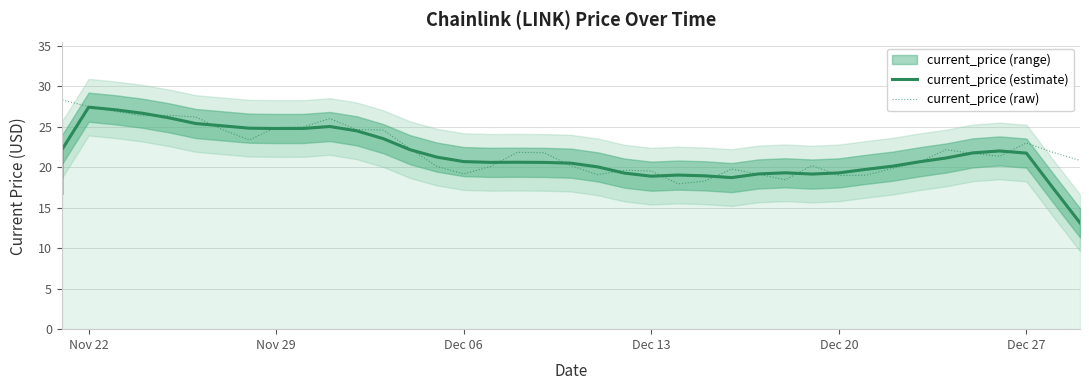

How many data points does each series have?

40